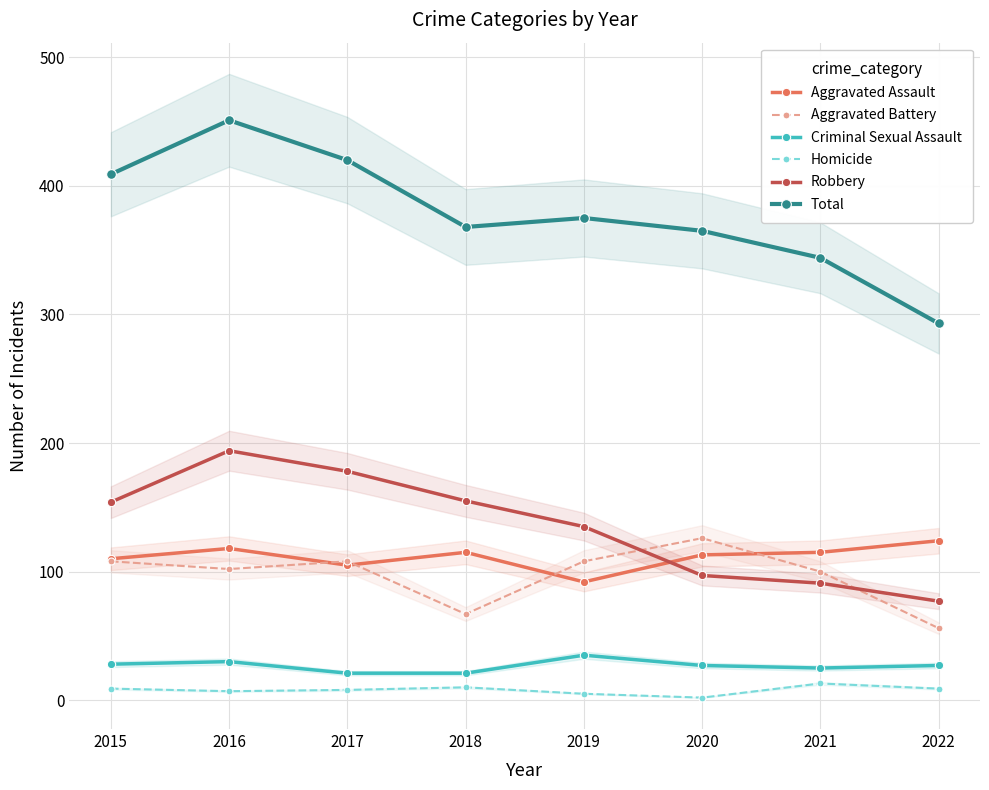

What is the difference between the Homicide values at 2019 and 2015?

4